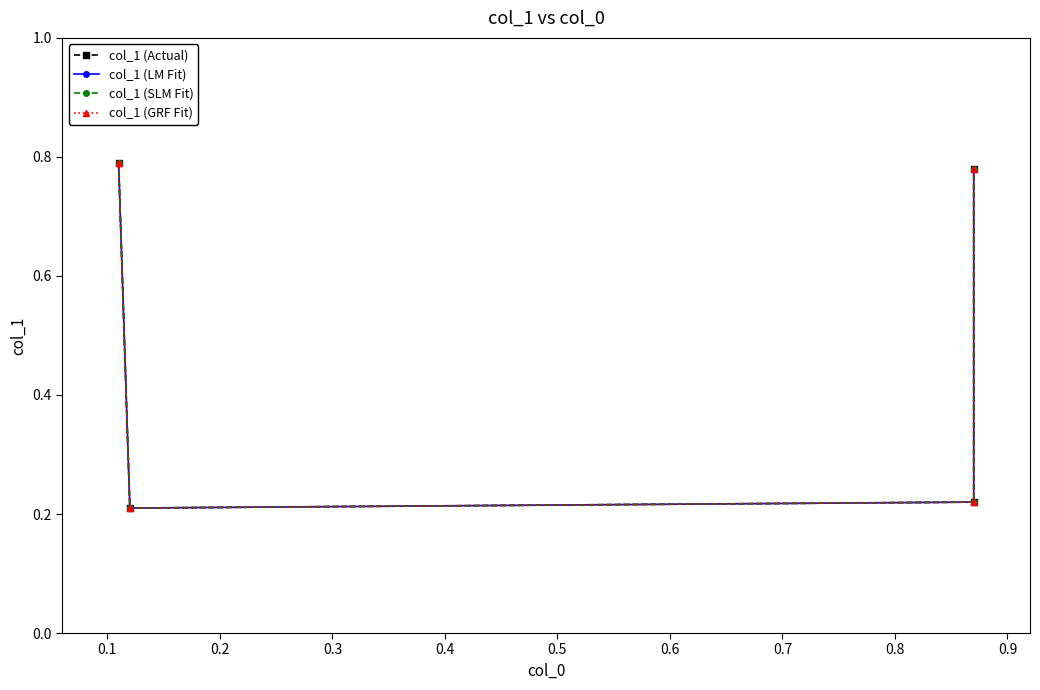

Does the chart have visible grid lines?

No